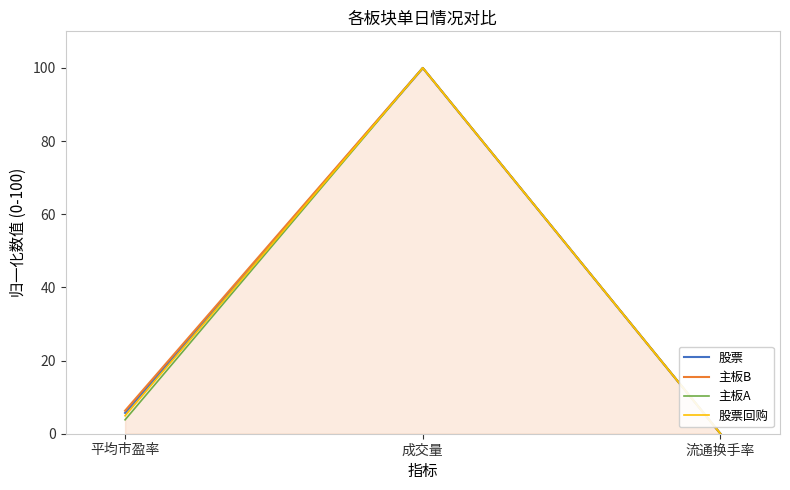

Where is 主板B nearest to the value 50?

平均市盈率